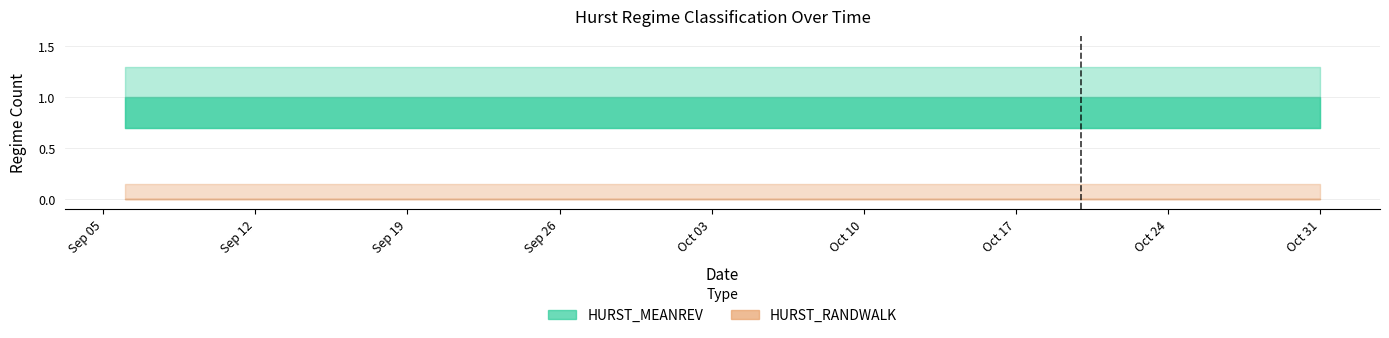

Which series has the largest range (max minus min)?

HURST_MEANREV